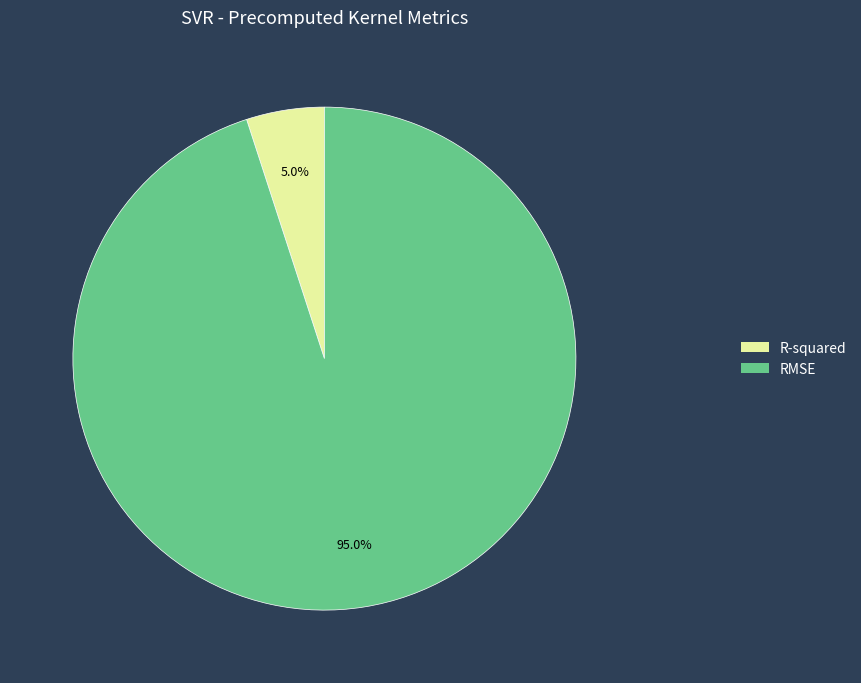

The RMSE slice represents 95% of the pie. True or false?

True